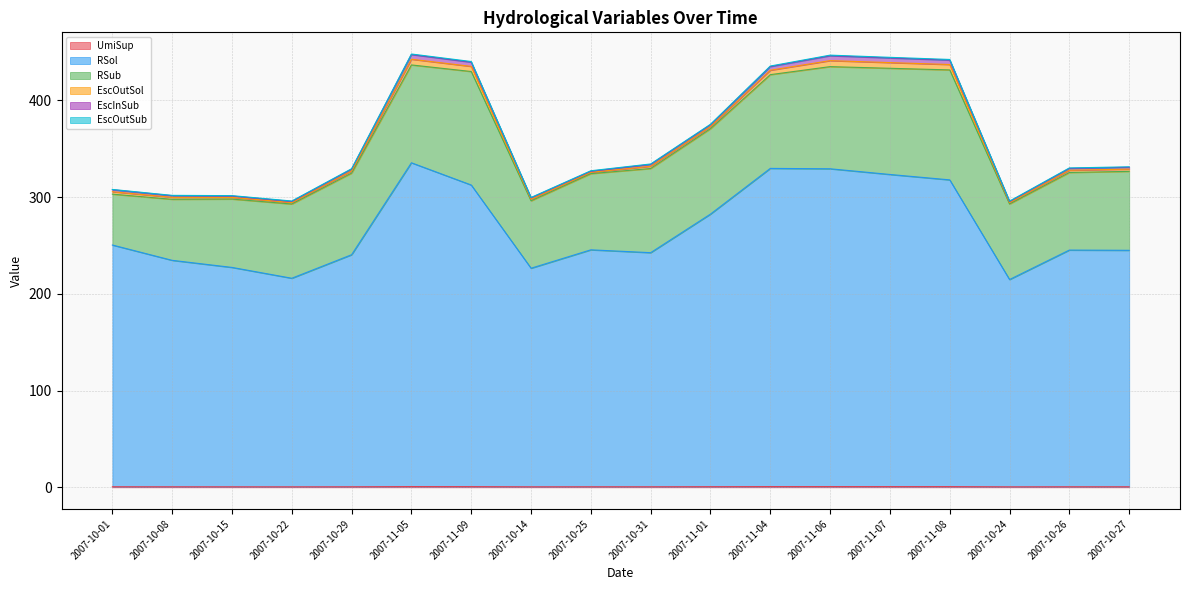

What is the maximum value shown in the chart?

334.9